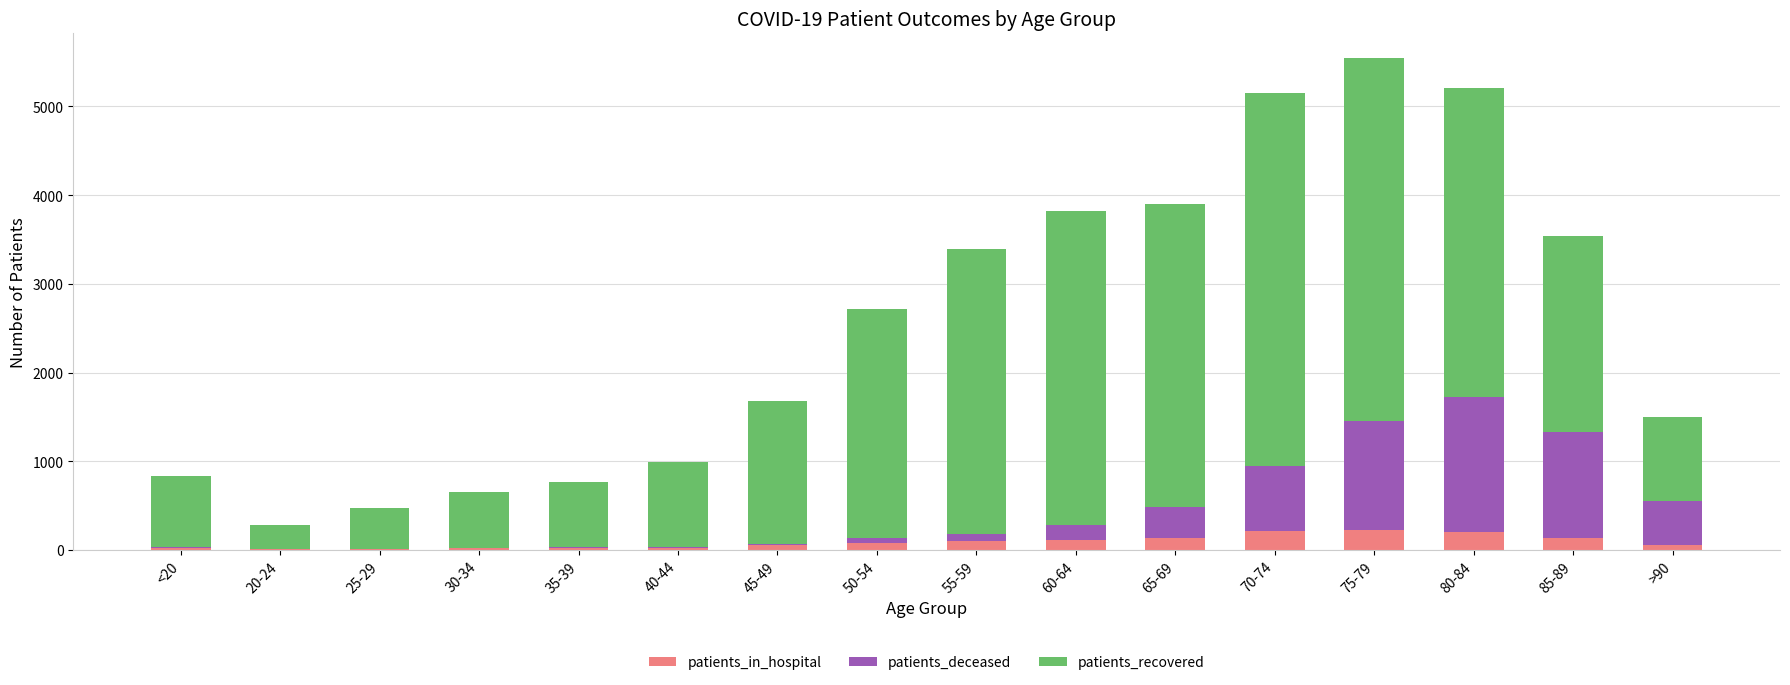

What position from the left is 60-64?

10